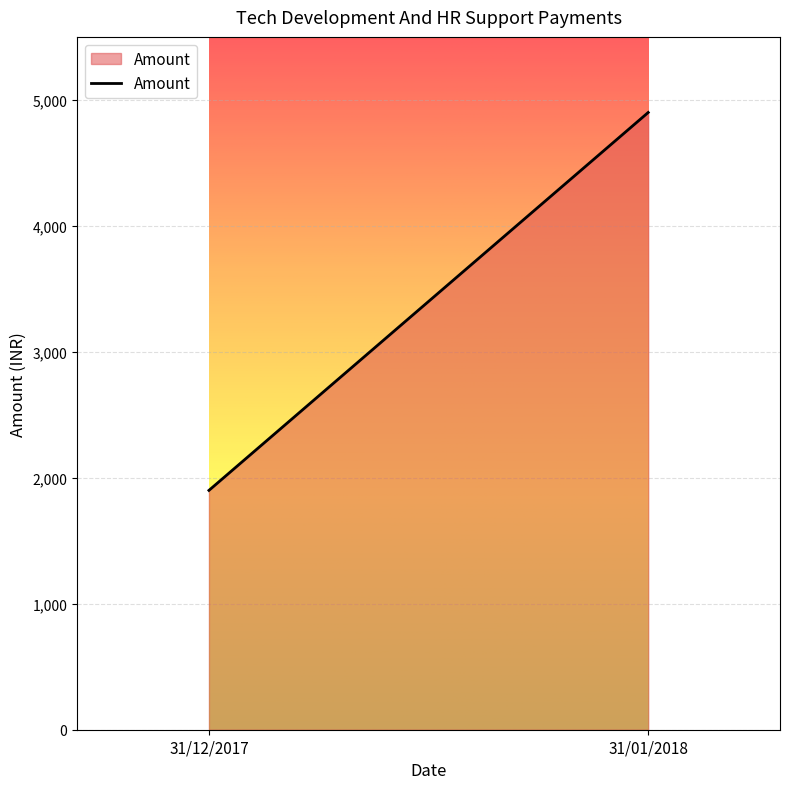

Count the number of data series in this chart.

1